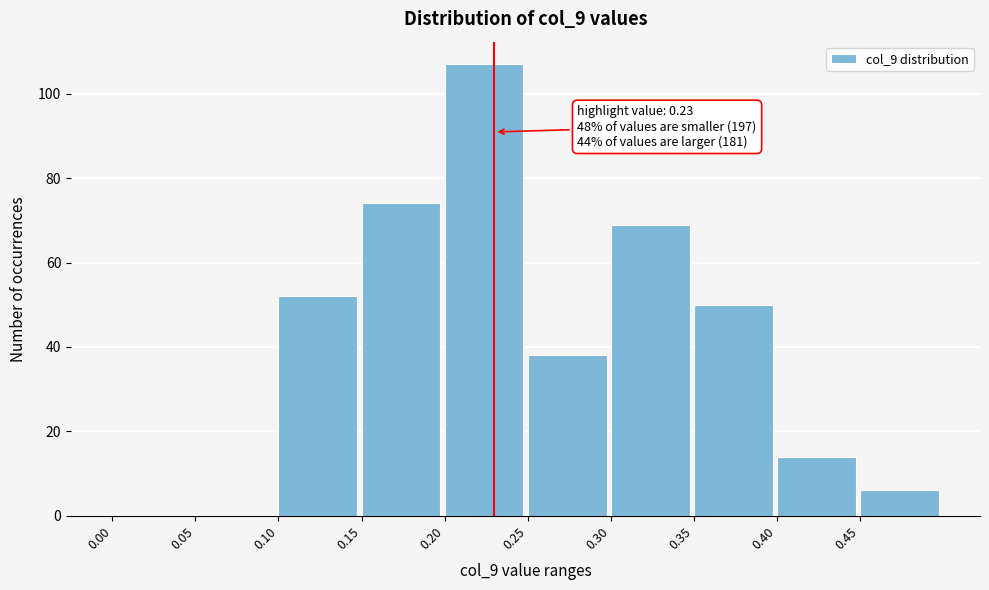

Over which range of the x-axis is the bar tallest?

0.20 to 0.25